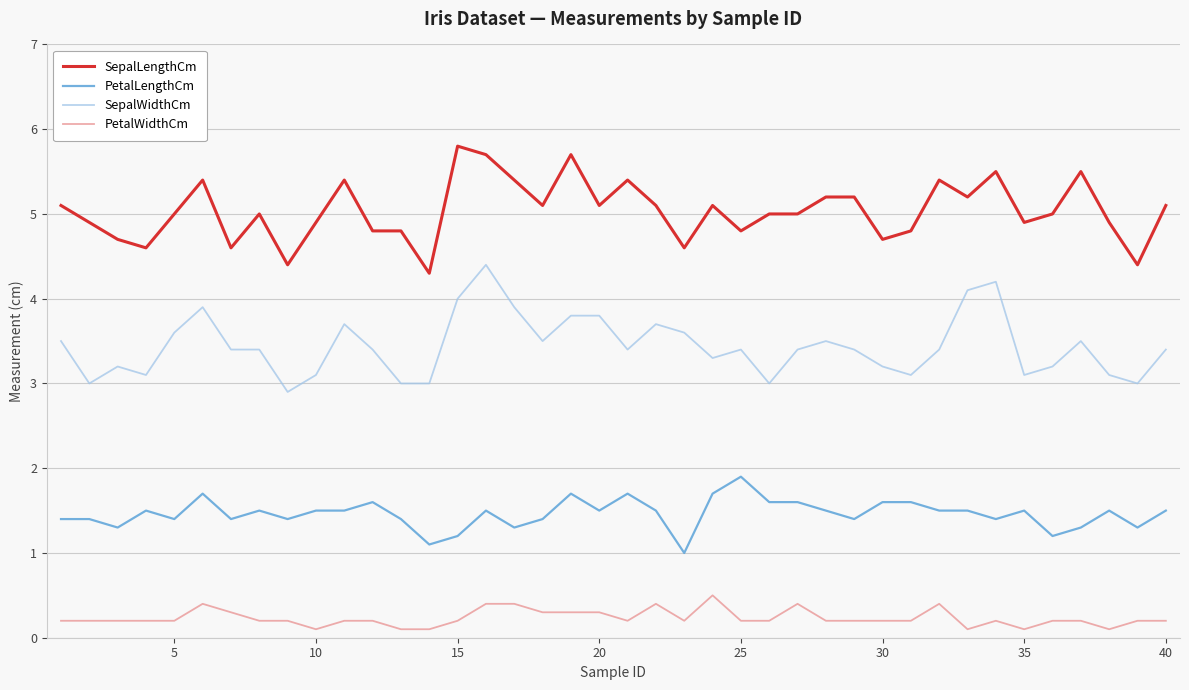

Rank the series by their average value, from highest to lowest.

SepalLengthCm, SepalWidthCm, PetalLengthCm, PetalWidthCm